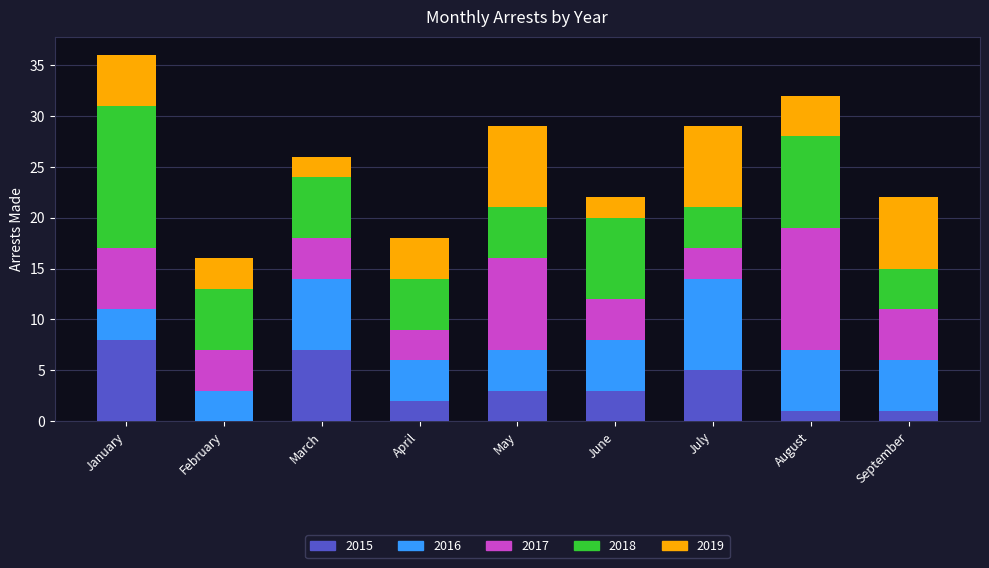

What is the total value across all series at July?

29